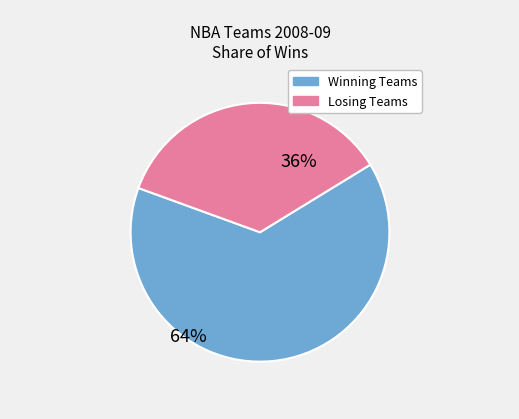

Does any single category account for the majority?

Yes